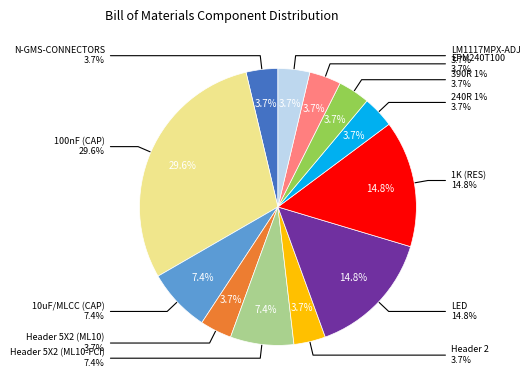

How many segments does this pie chart have?

12